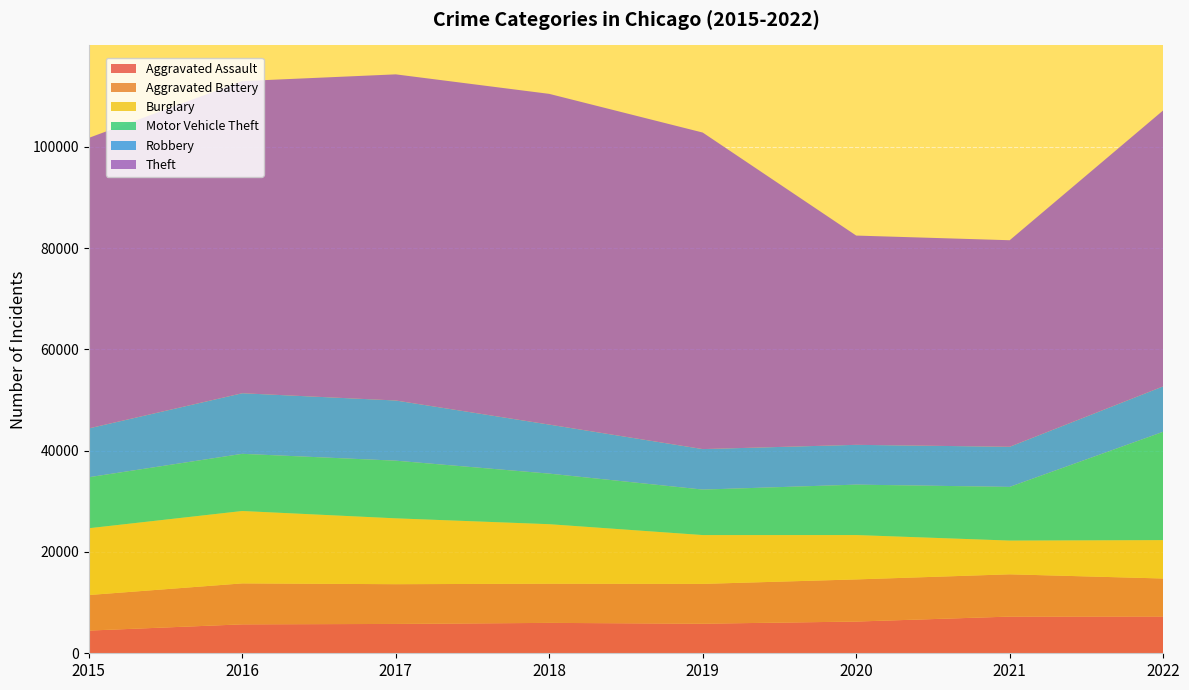

Reading right to left, what are all the values shown in this chart?

Aggravated Assault: 2022=7270	2021=7243	2020=6263	2019=5840	2018=6001	2017=5793	2016=5712	2015=4480
Aggravated Battery: 2022=7490	2021=8346	2020=8319	2019=7857	2018=7734	2017=7845	2016=8085	2015=7018
Burglary: 2022=7580	2021=6659	2020=8757	2019=9639	2018=11746	2017=13001	2016=14289	2015=13184
Motor Vehicle Theft: 2022=21381	2021=10596	2020=9953	2019=8977	2018=9983	2017=11380	2016=11286	2015=10068
Robbery: 2022=8968	2021=7919	2020=7855	2019=7994	2018=9679	2017=11880	2016=11960	2015=9638
Theft: 2022=54477	2021=40773	2020=41309	2019=62485	2018=65285	2017=64381	2016=61618	2015=57350